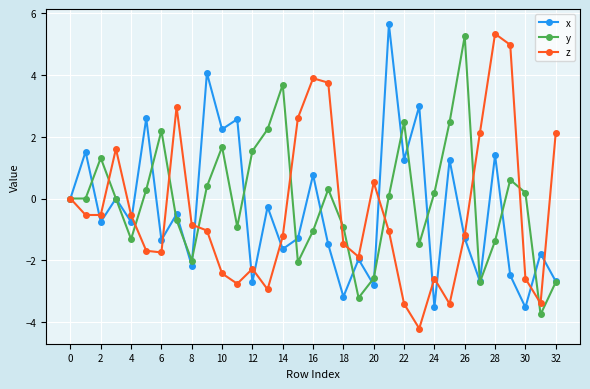

What is the sum of all z values?

-13.8